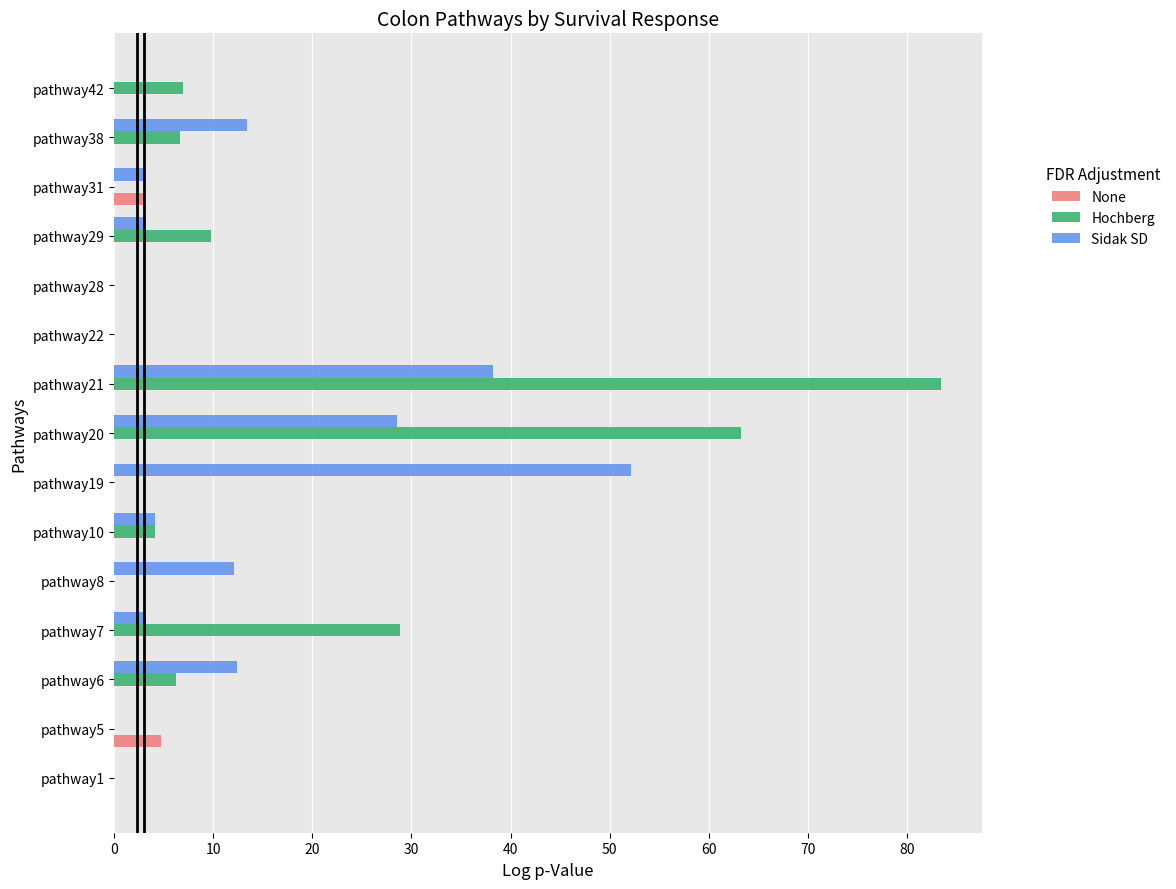

What is the average value of the None series?

0.5